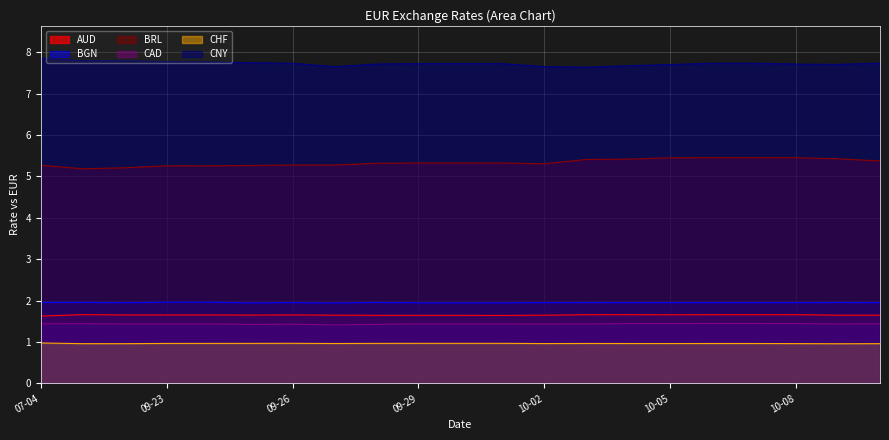

At which label is CHF closest to 0?

2023-10-09